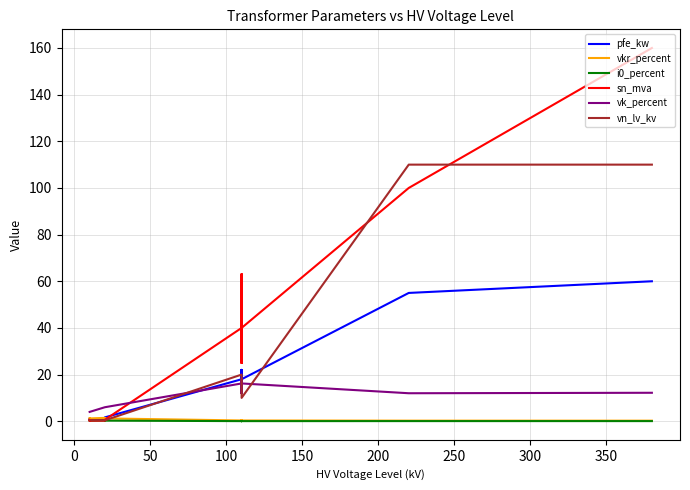

How many interior local peaks does the vkr_percent series have?

3